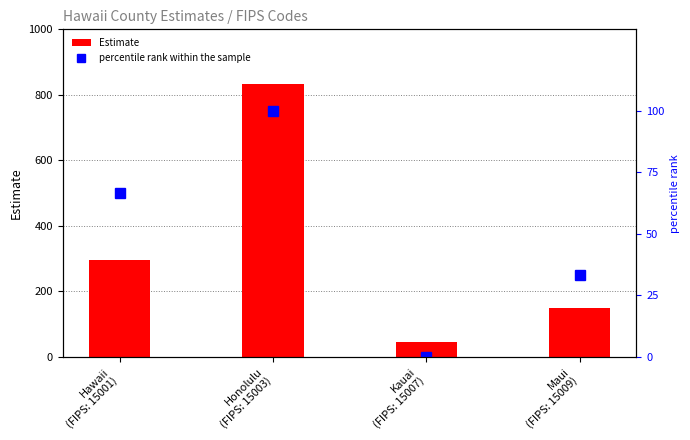

What is the average value of the Estimate series?

330.5